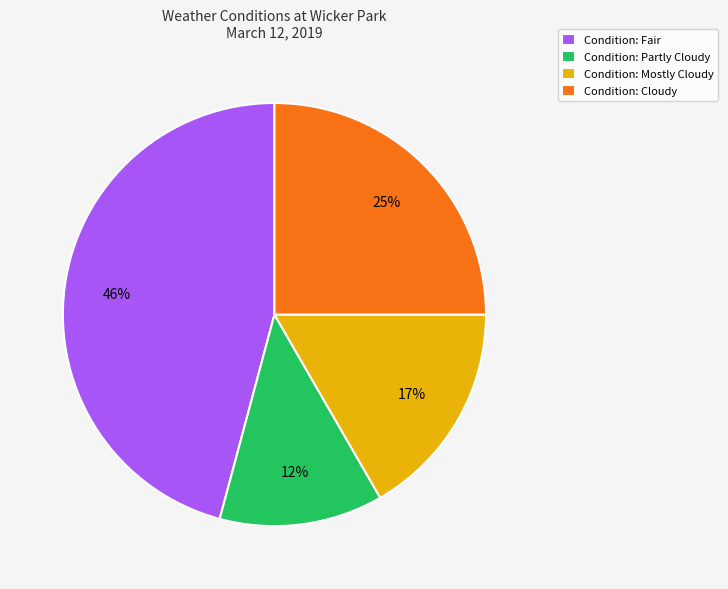

Which has a higher value, Condition: Fair or Condition: Partly Cloudy?

Condition: Fair